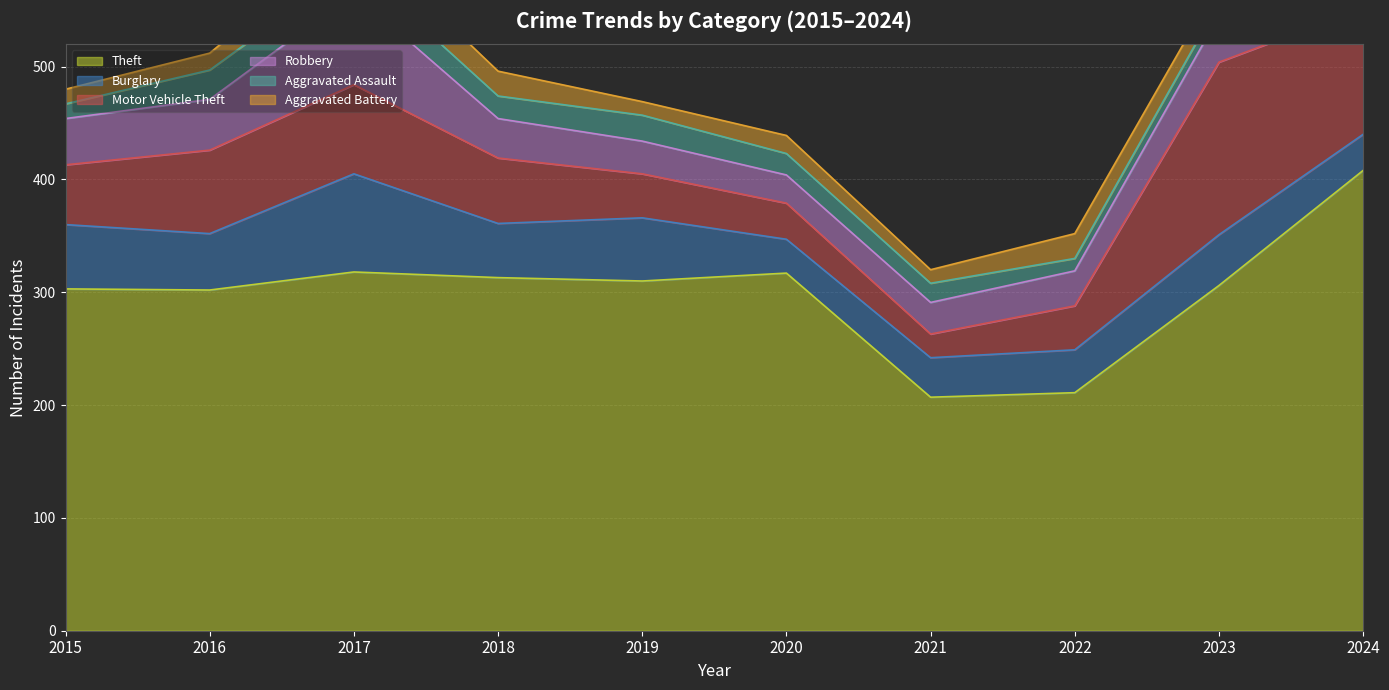

How many distinct data groups are displayed?

6